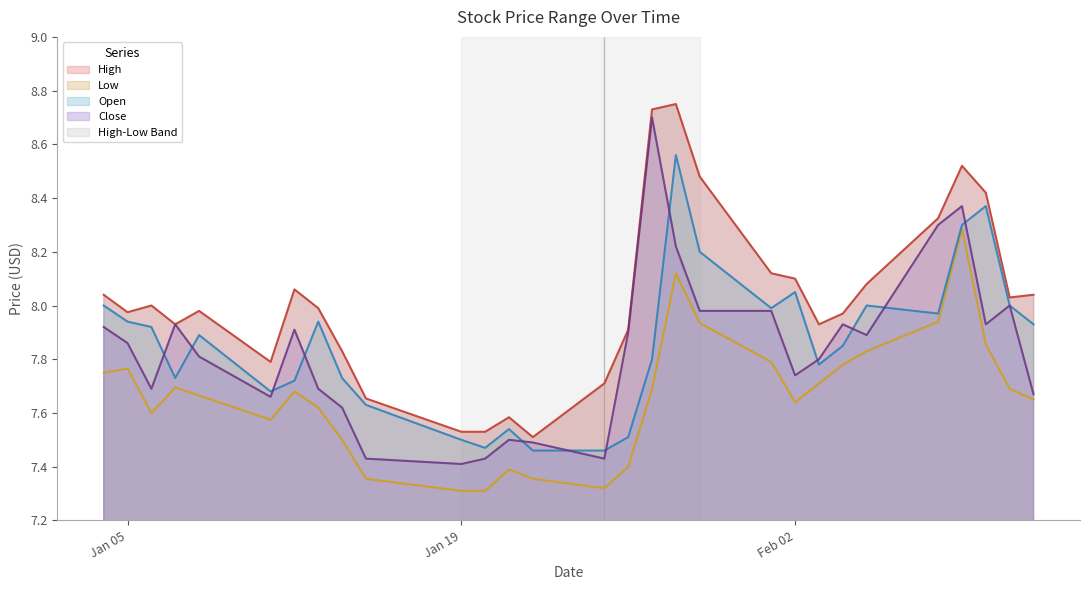

Which series has the largest total across all categories?

High